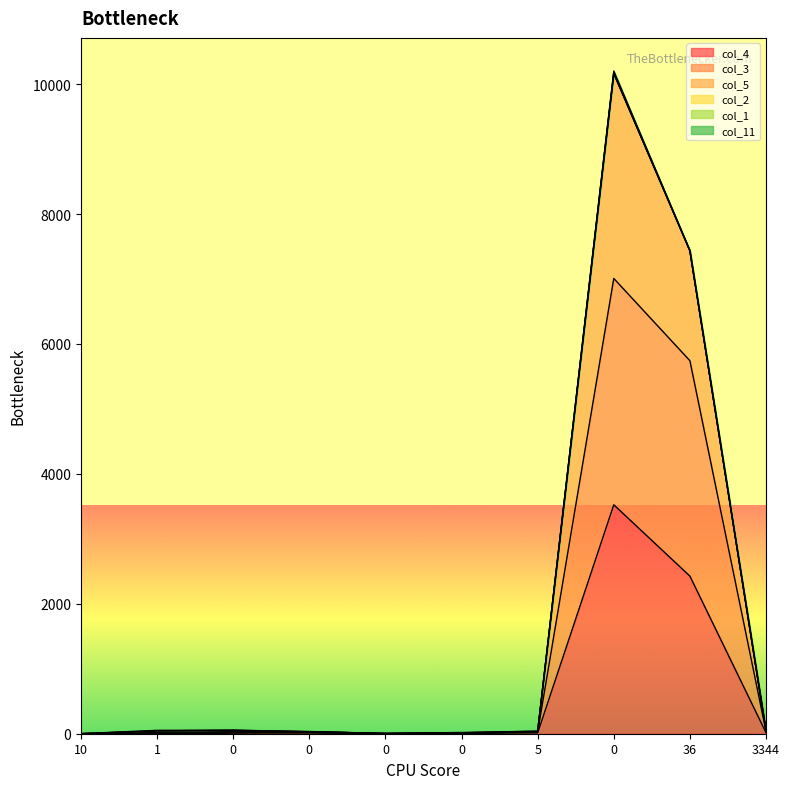

True or false: col_3 and col_4 intersect in this chart.

False